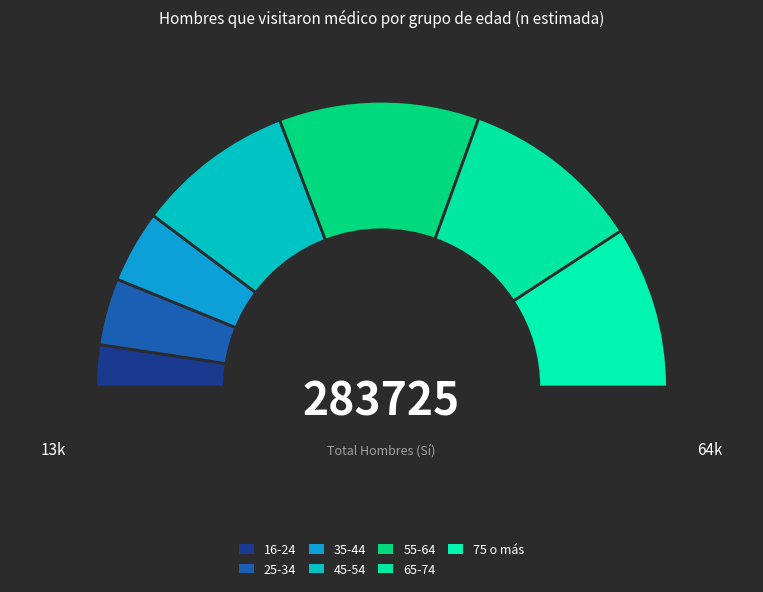

How many segments does this pie chart have?

7